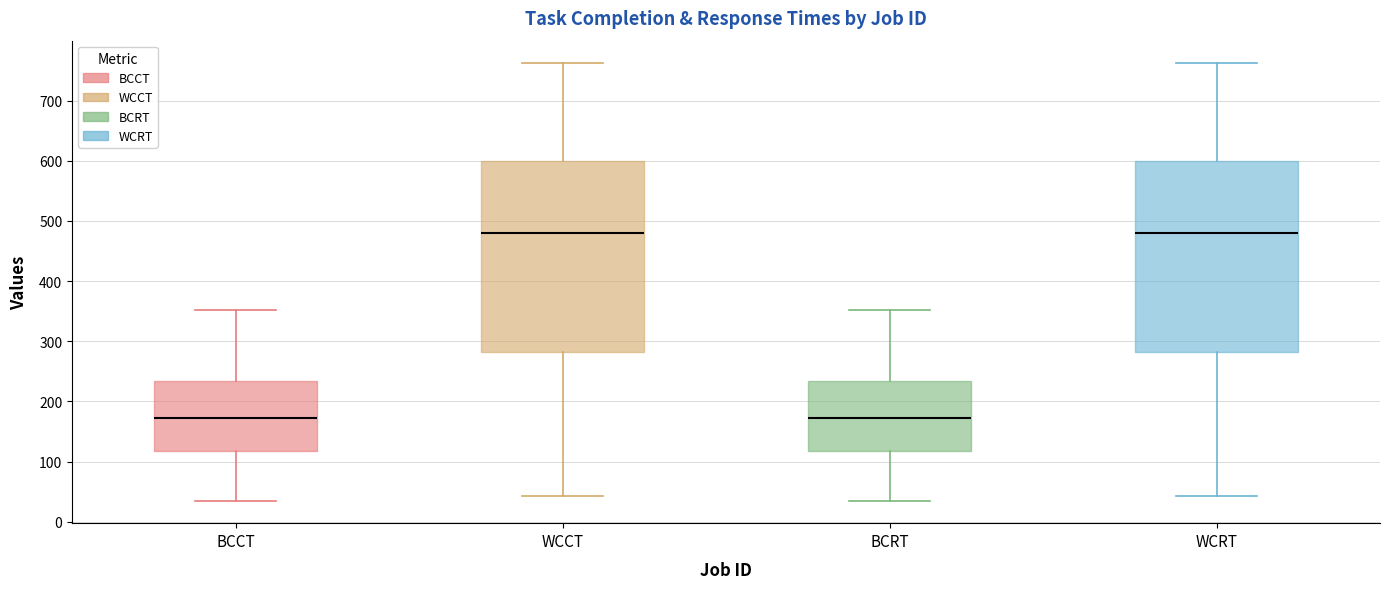

Where is the lower edge of the box for BCCT on the y-axis? The values are not printed on the chart, so give them approximately, as read against the axis.

120